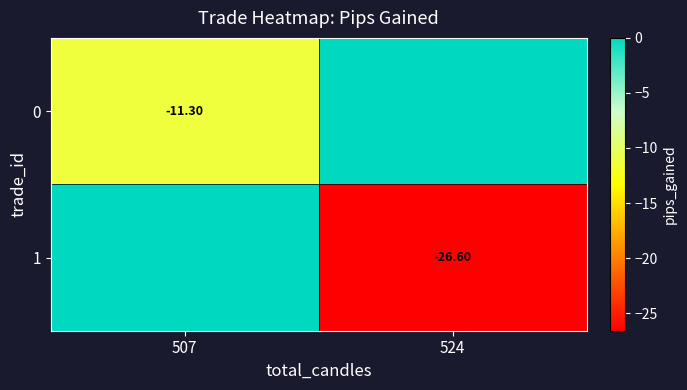

Is the value of 1 at 524 greater than the value of 0 at 507?

No